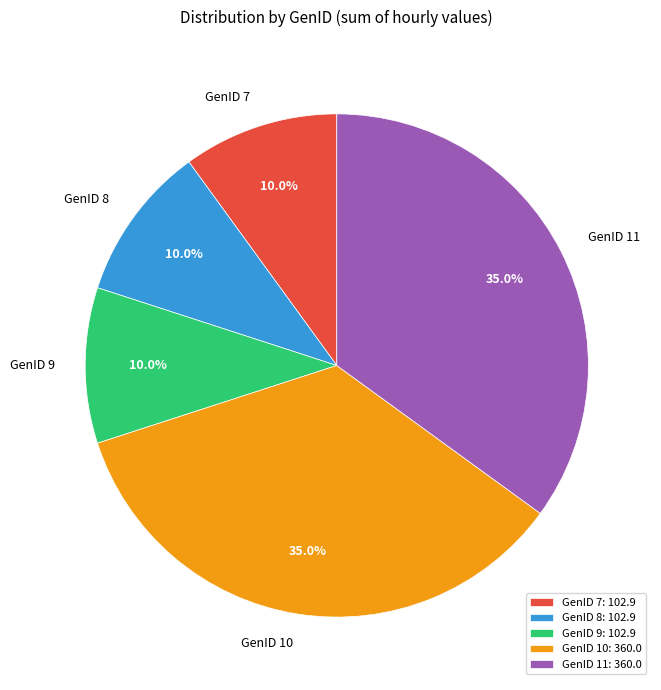

To the nearest percent, what is the combined percentage of GenID 8 and GenID 11?

45%